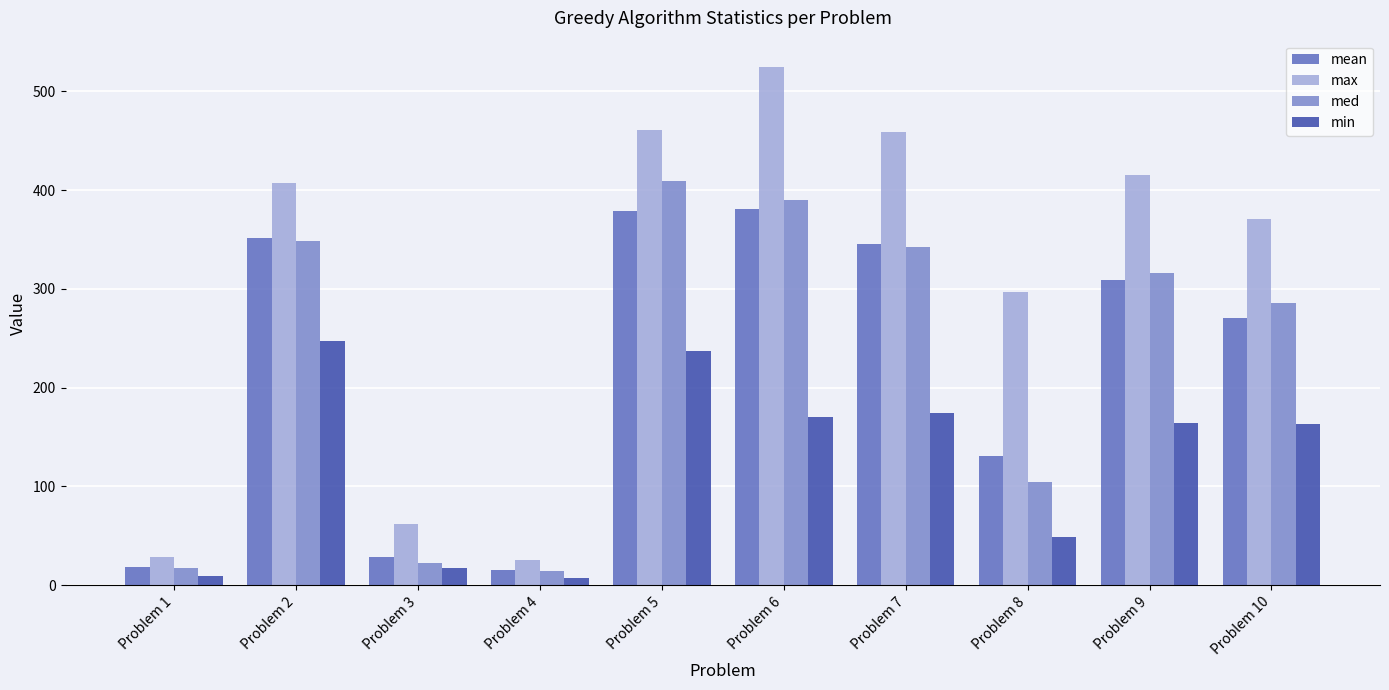

True or false: min has a value of 89 at Problem 10.

False